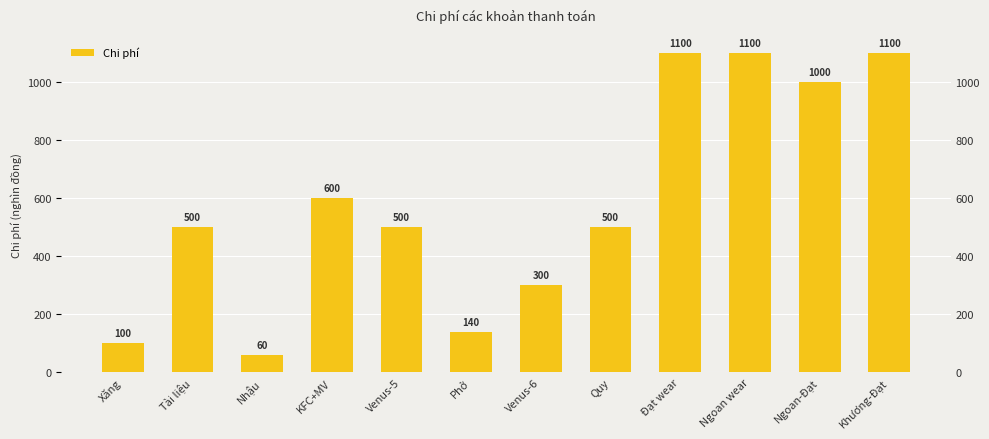

What is the sum of the values at Phở and Nhậu?

200